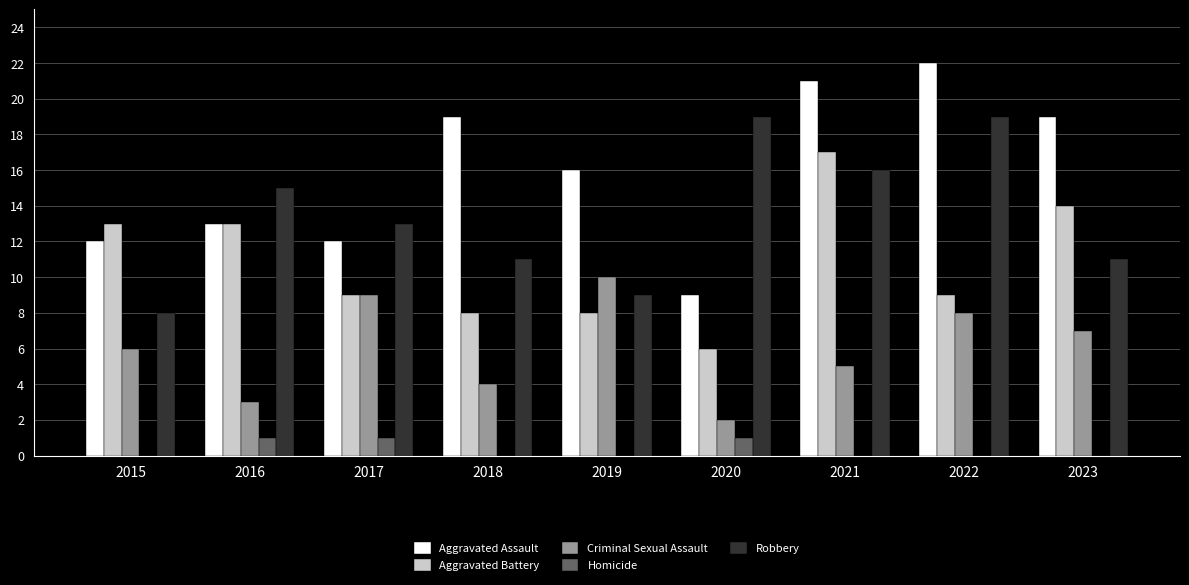

Which series changed the most between 2016 and 2021?

Aggravated Assault